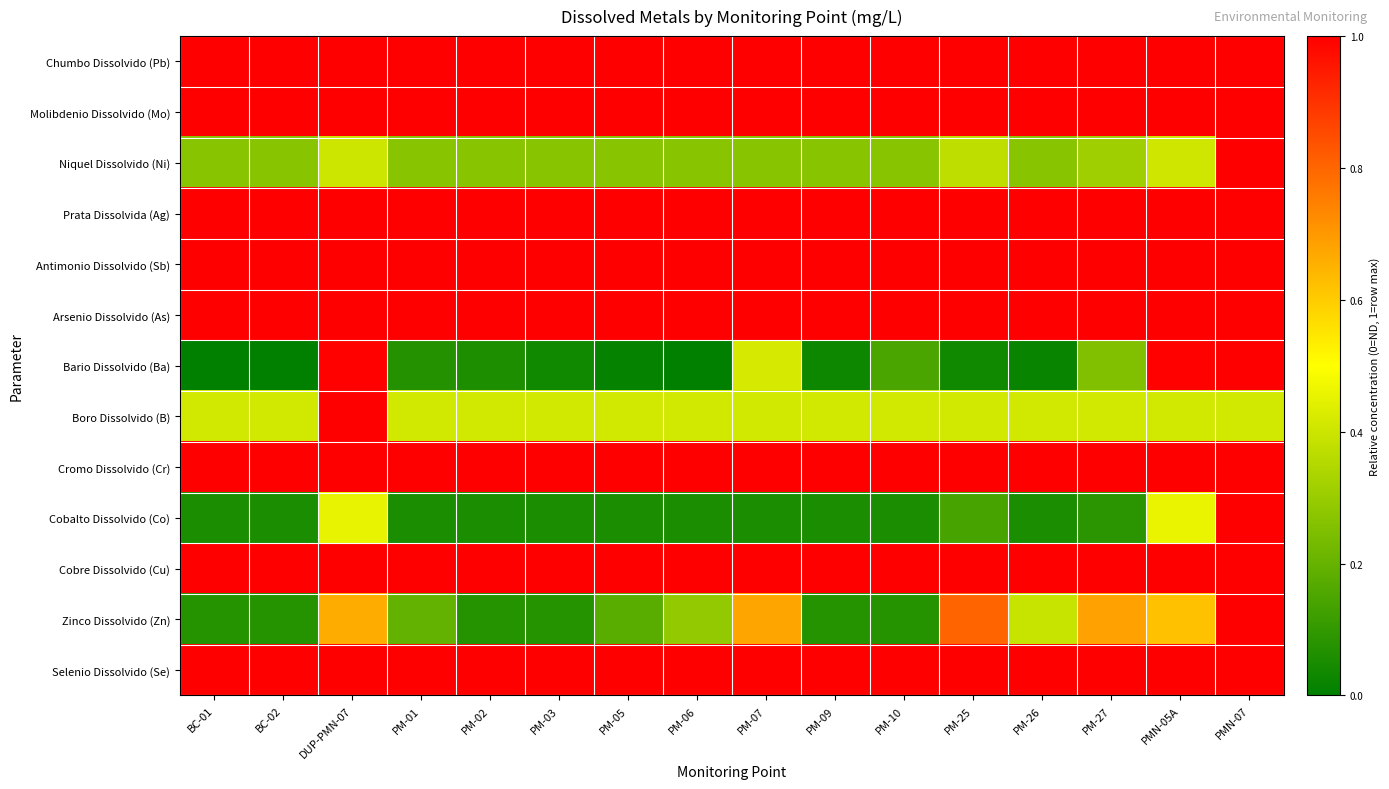

Reading left to right, transcribe all the data shown in this chart.

Chumbo Dissolvido (Pb): BC-01=1.0	BC-02=1.0	DUP-PMN-07=1.0	PM-01=1.0	PM-02=1.0	PM-03=1.0	PM-05=1.0	PM-06=1.0	PM-07=1.0	PM-09=1.0	PM-10=1.0	PM-25=1.0	PM-26=1.0	PM-27=1.0	PMN-05A=1.0	PMN-07=1.0
Molibdenio Dissolvido (Mo): BC-01=1.0	BC-02=1.0	DUP-PMN-07=1.0	PM-01=1.0	PM-02=1.0	PM-03=1.0	PM-05=1.0	PM-06=1.0	PM-07=1.0	PM-09=1.0	PM-10=1.0	PM-25=1.0	PM-26=1.0	PM-27=1.0	PMN-05A=1.0	PMN-07=1.0
Niquel Dissolvido (Ni): BC-01=0.3	BC-02=0.3	DUP-PMN-07=0.4	PM-01=0.3	PM-02=0.3	PM-03=0.3	PM-05=0.3	PM-06=0.3	PM-07=0.3	PM-09=0.3	PM-10=0.3	PM-25=0.4	PM-26=0.3	PM-27=0.3	PMN-05A=0.4	PMN-07=1.0
Prata Dissolvida (Ag): BC-01=1.0	BC-02=1.0	DUP-PMN-07=1.0	PM-01=1.0	PM-02=1.0	PM-03=1.0	PM-05=1.0	PM-06=1.0	PM-07=1.0	PM-09=1.0	PM-10=1.0	PM-25=1.0	PM-26=1.0	PM-27=1.0	PMN-05A=1.0	PMN-07=1.0
Antimonio Dissolvido (Sb): BC-01=1.0	BC-02=1.0	DUP-PMN-07=1.0	PM-01=1.0	PM-02=1.0	PM-03=1.0	PM-05=1.0	PM-06=1.0	PM-07=1.0	PM-09=1.0	PM-10=1.0	PM-25=1.0	PM-26=1.0	PM-27=1.0	PMN-05A=1.0	PMN-07=1.0
Arsenio Dissolvido (As): BC-01=1.0	BC-02=1.0	DUP-PMN-07=1.0	PM-01=1.0	PM-02=1.0	PM-03=1.0	PM-05=1.0	PM-06=1.0	PM-07=1.0	PM-09=1.0	PM-10=1.0	PM-25=1.0	PM-26=1.0	PM-27=1.0	PMN-05A=1.0	PMN-07=1.0
Bario Dissolvido (Ba): BC-01=0.0	BC-02=0.0	DUP-PMN-07=1.0	PM-01=0.1	PM-02=0.1	PM-03=0.0	PM-05=0.0	PM-06=0.0	PM-07=0.4	PM-09=0.0	PM-10=0.1	PM-25=0.0	PM-26=0.0	PM-27=0.3	PMN-05A=1.0	PMN-07=1.0
Boro Dissolvido (B): BC-01=0.4	BC-02=0.4	DUP-PMN-07=1.0	PM-01=0.4	PM-02=0.4	PM-03=0.4	PM-05=0.4	PM-06=0.4	PM-07=0.4	PM-09=0.4	PM-10=0.4	PM-25=0.4	PM-26=0.4	PM-27=0.4	PMN-05A=0.4	PMN-07=0.4
Cromo Dissolvido (Cr): BC-01=1.0	BC-02=1.0	DUP-PMN-07=1.0	PM-01=1.0	PM-02=1.0	PM-03=1.0	PM-05=1.0	PM-06=1.0	PM-07=1.0	PM-09=1.0	PM-10=1.0	PM-25=1.0	PM-26=1.0	PM-27=1.0	PMN-05A=1.0	PMN-07=1.0
Cobalto Dissolvido (Co): BC-01=0.1	BC-02=0.1	DUP-PMN-07=0.5	PM-01=0.1	PM-02=0.1	PM-03=0.1	PM-05=0.1	PM-06=0.1	PM-07=0.1	PM-09=0.1	PM-10=0.1	PM-25=0.1	PM-26=0.1	PM-27=0.1	PMN-05A=0.5	PMN-07=1.0
Cobre Dissolvido (Cu): BC-01=1.0	BC-02=1.0	DUP-PMN-07=1.0	PM-01=1.0	PM-02=1.0	PM-03=1.0	PM-05=1.0	PM-06=1.0	PM-07=1.0	PM-09=1.0	PM-10=1.0	PM-25=1.0	PM-26=1.0	PM-27=1.0	PMN-05A=1.0	PMN-07=1.0
Zinco Dissolvido (Zn): BC-01=0.1	BC-02=0.1	DUP-PMN-07=0.7	PM-01=0.2	PM-02=0.1	PM-03=0.1	PM-05=0.2	PM-06=0.3	PM-07=0.7	PM-09=0.1	PM-10=0.1	PM-25=0.8	PM-26=0.4	PM-27=0.7	PMN-05A=0.6	PMN-07=1.0
Selenio Dissolvido (Se): BC-01=1.0	BC-02=1.0	DUP-PMN-07=1.0	PM-01=1.0	PM-02=1.0	PM-03=1.0	PM-05=1.0	PM-06=1.0	PM-07=1.0	PM-09=1.0	PM-10=1.0	PM-25=1.0	PM-26=1.0	PM-27=1.0	PMN-05A=1.0	PMN-07=1.0